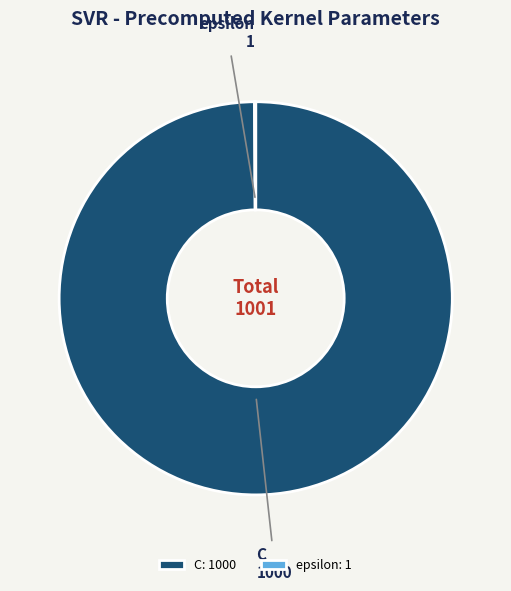

Does any single category account for the majority?

Yes